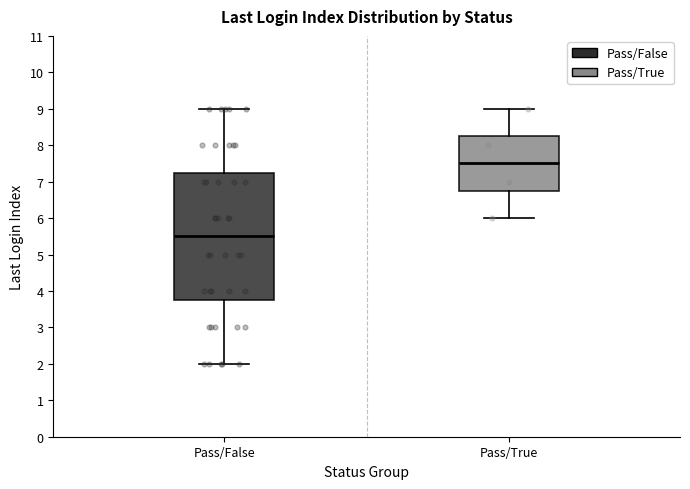

Reading left to right, transcribe this box plot: for each box, give where its median line is, the range the box spans, and where its two whiskers end, as read against the y-axis. The values are not printed on the chart, so give them approximately, as read against the axis.

Pass/False: median 5.5, box 3.8 to 7.3, whiskers 2.0 to 9.0
Pass/True: median 7.5, box 6.8 to 8.3, whiskers 6.0 to 9.0